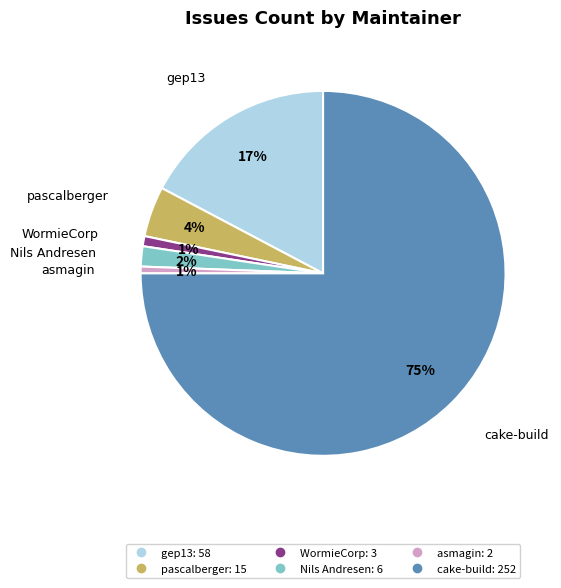

To the nearest percent, what is the difference between the largest and smallest slice percentages?

74%